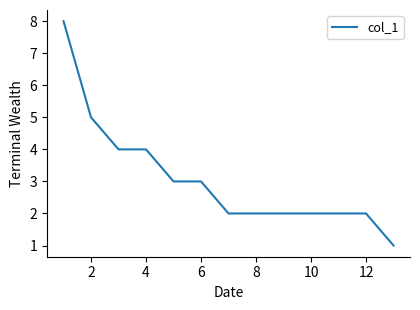

What is the greatest value displayed?

8